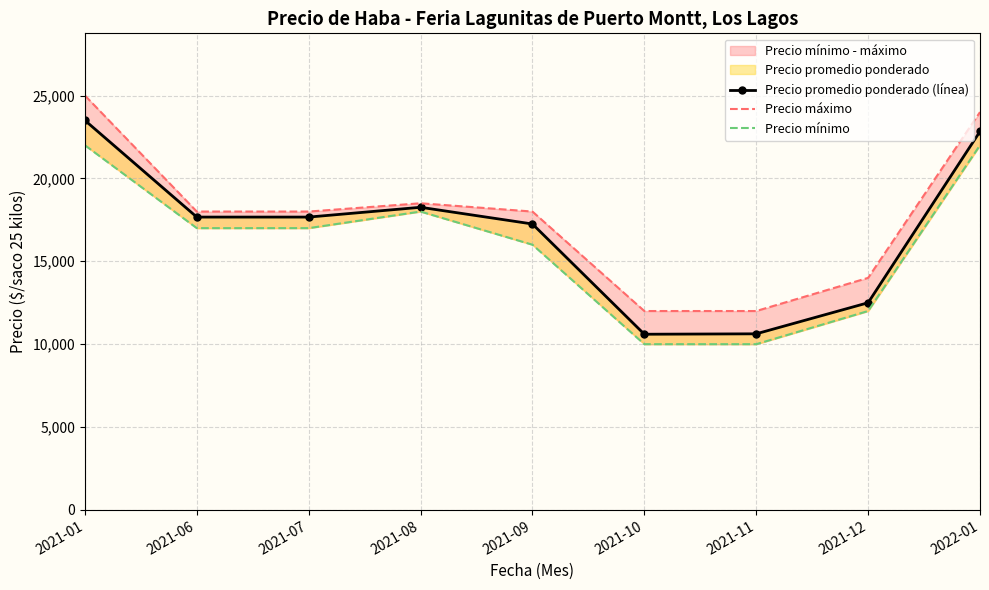

Which series has the largest total across all categories?

Precio máximo